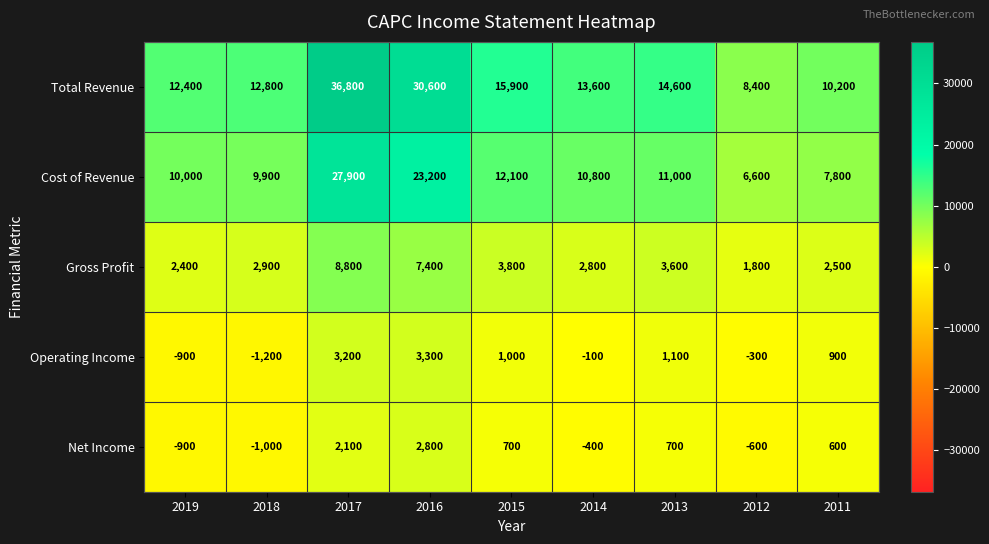

What is the average value of the Cost of Revenue series?

13256